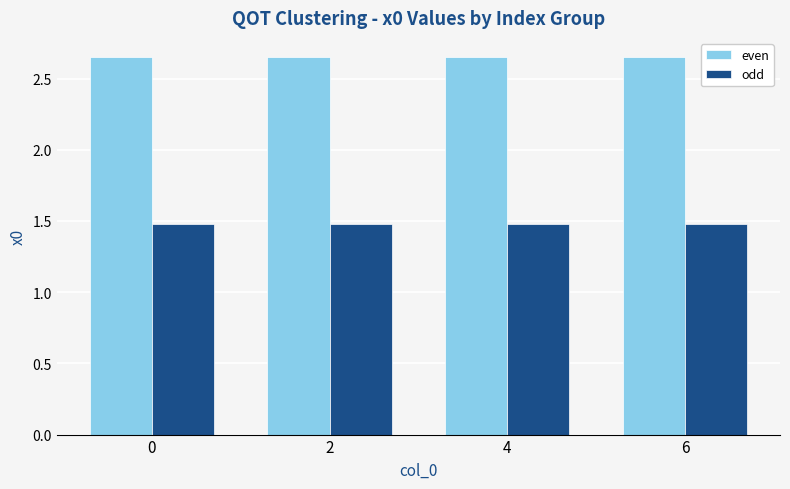

True or false: even has a value of 3.6 at 0.

False